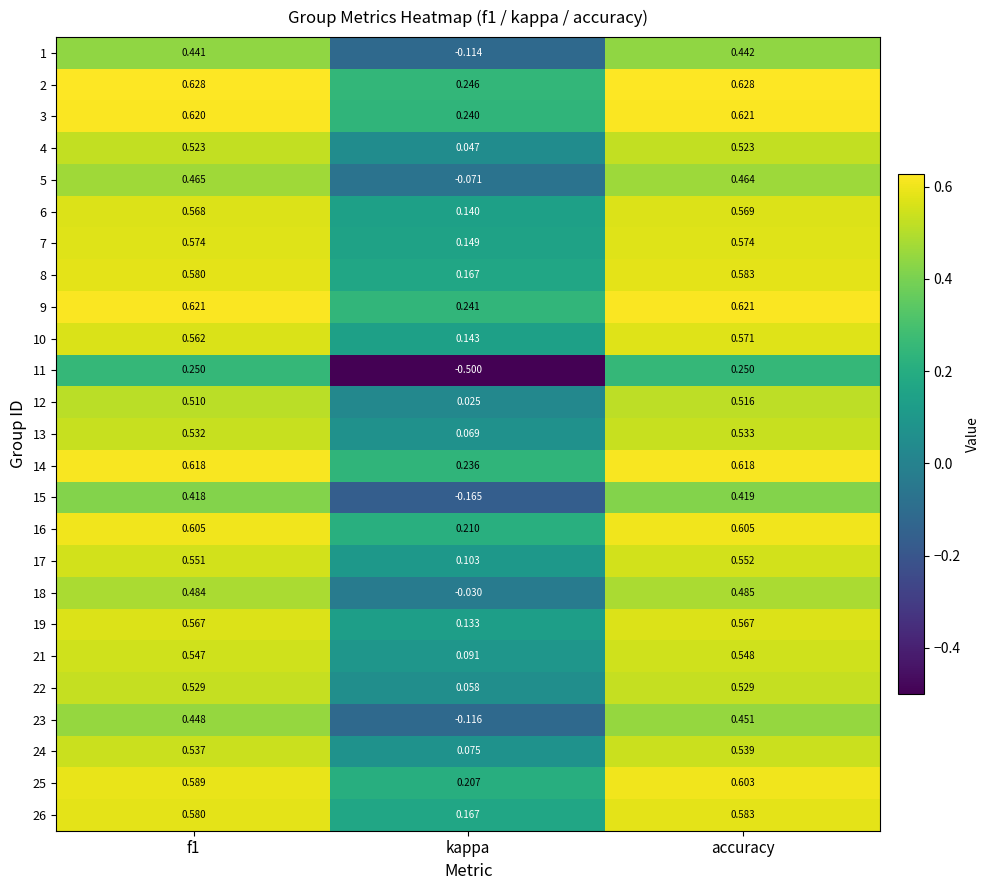

Which category has the lowest value across all series?

kappa